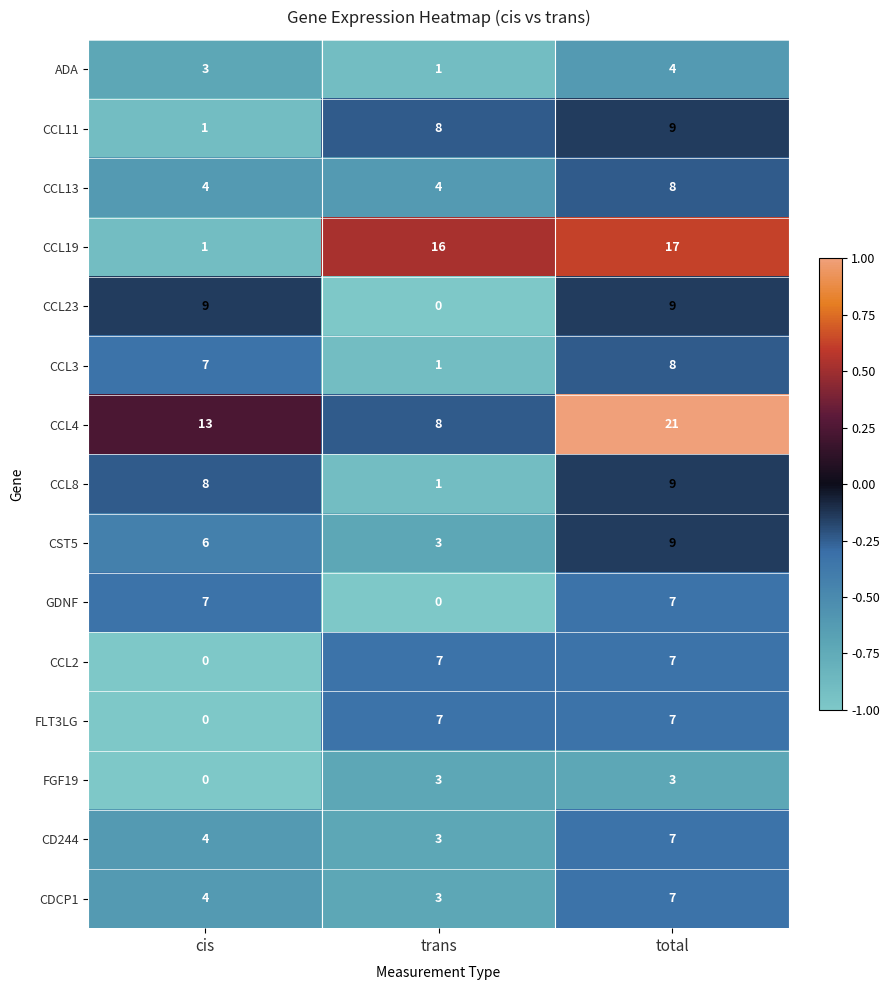

What is the approximate value of ADA at total?

4